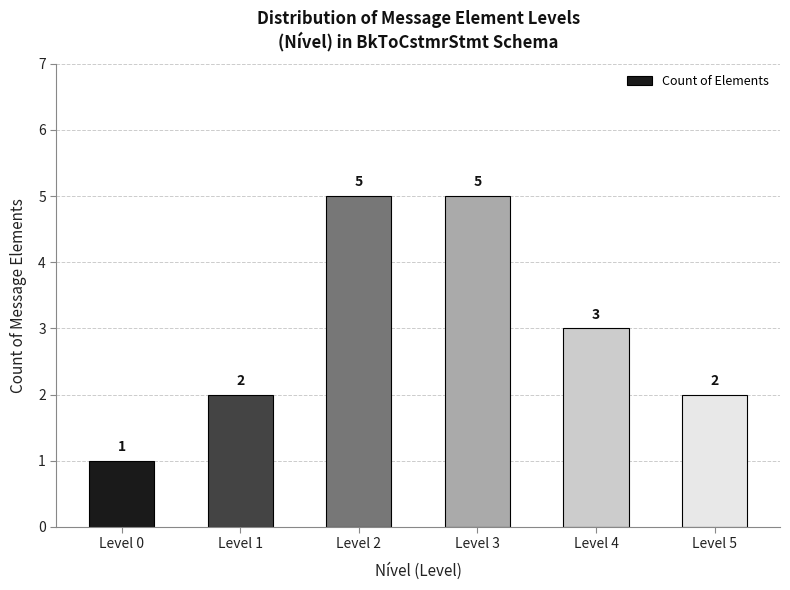

Which label corresponds to the smallest value in the chart?

Level 0